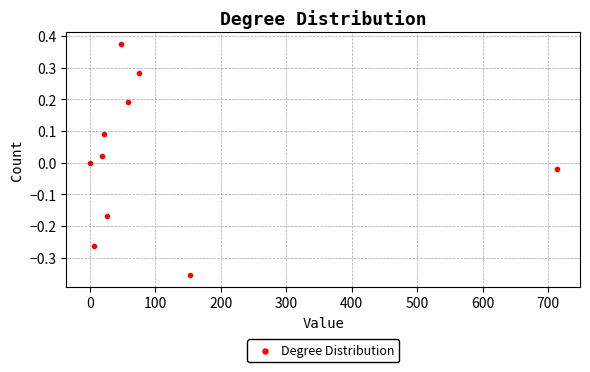

What is the average X value?

112.1